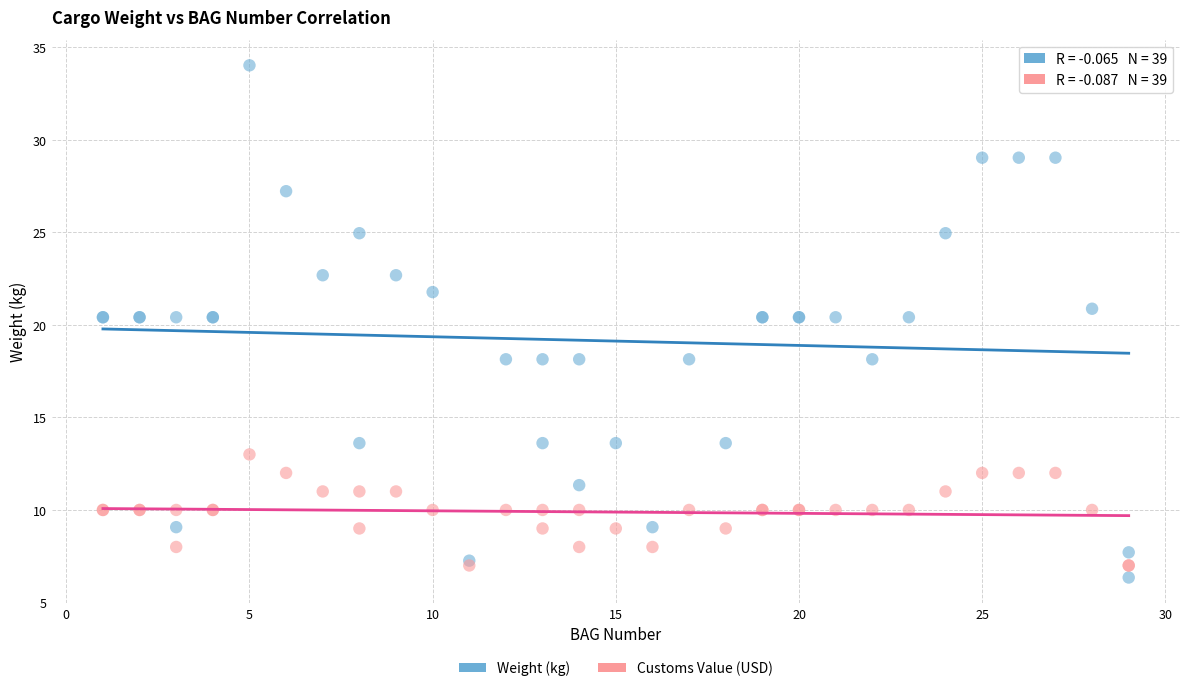

What are all the series names shown in the legend?

Weight (kg), Customs Value (USD)